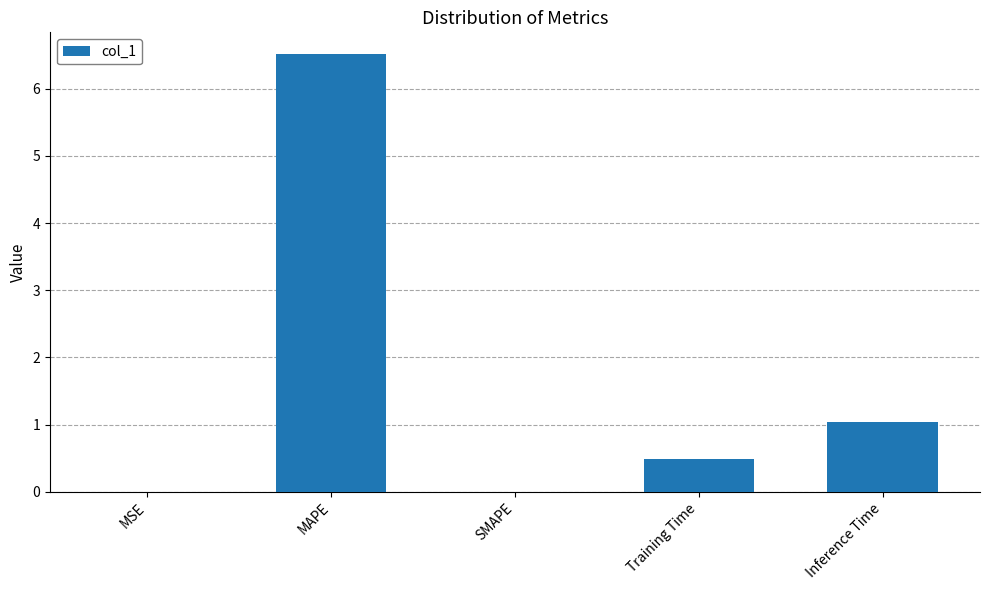

True or false: the data shows 6.5 at MAPE.

True